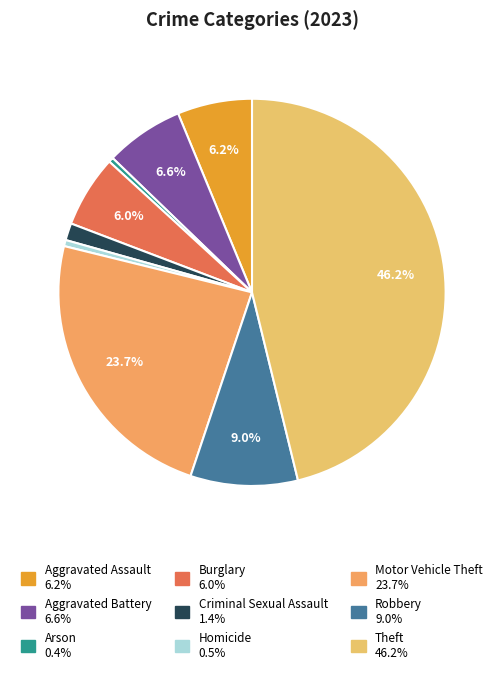

What is the largest slice in the pie chart?

Theft